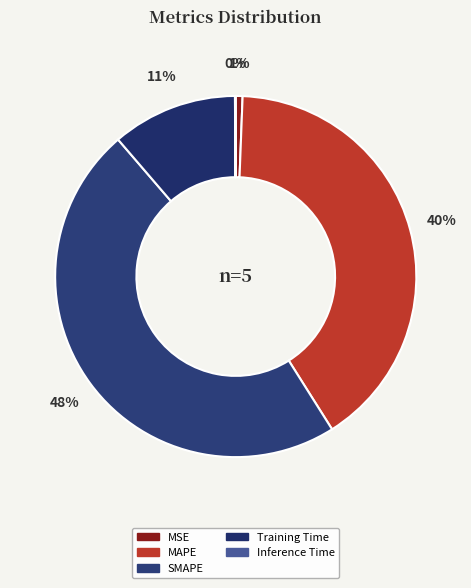

True or false: MAPE accounts for 40% of the total.

True